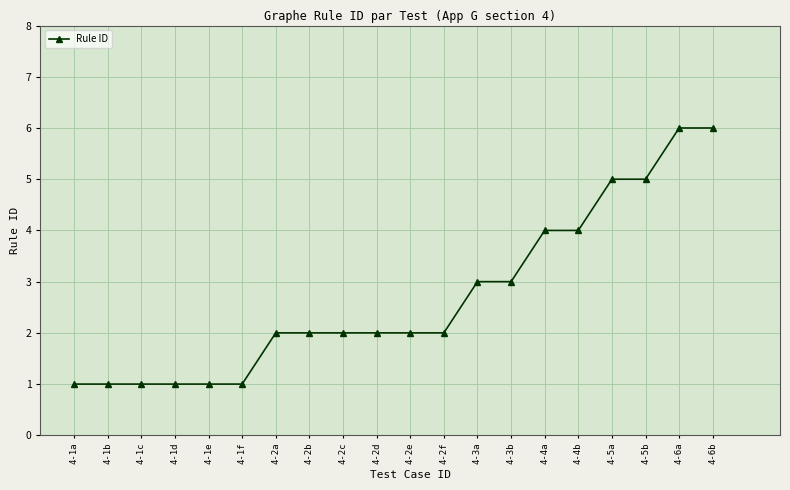

Is it true that the value at 4-3a is 5?

False